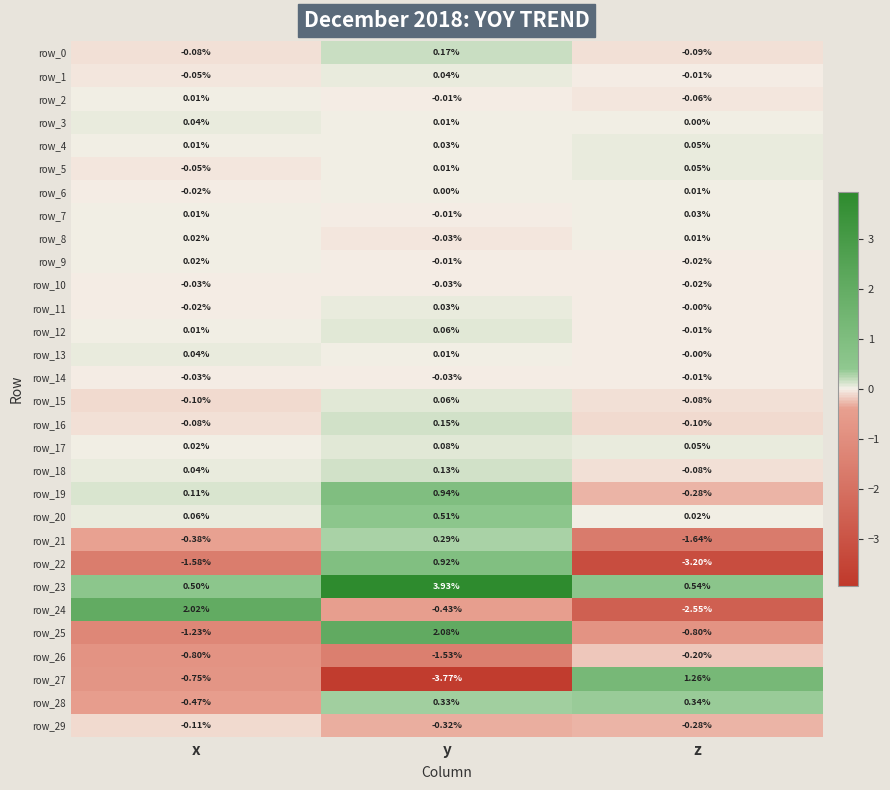

Rank the categories by row_1 value from highest to lowest.

y, z, x